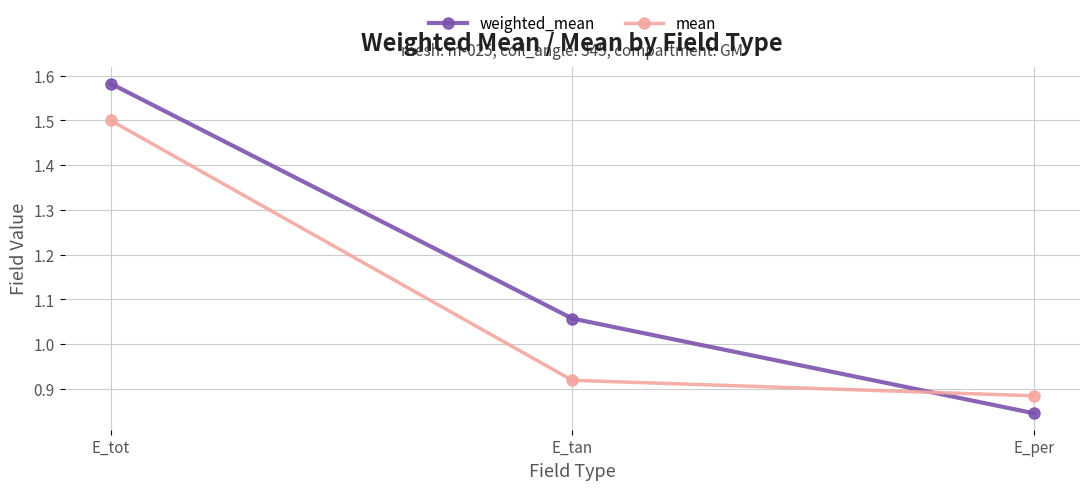

Is this an area chart (filled region under the line)?

No